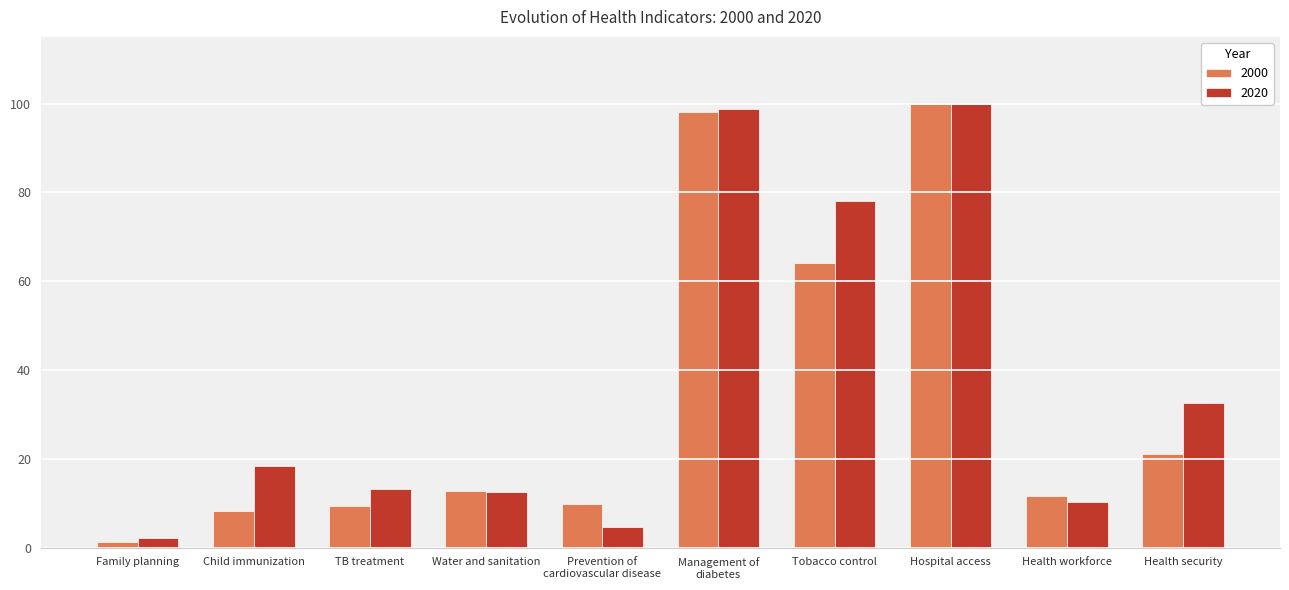

What are all the series names shown in the legend?

2000, 2020